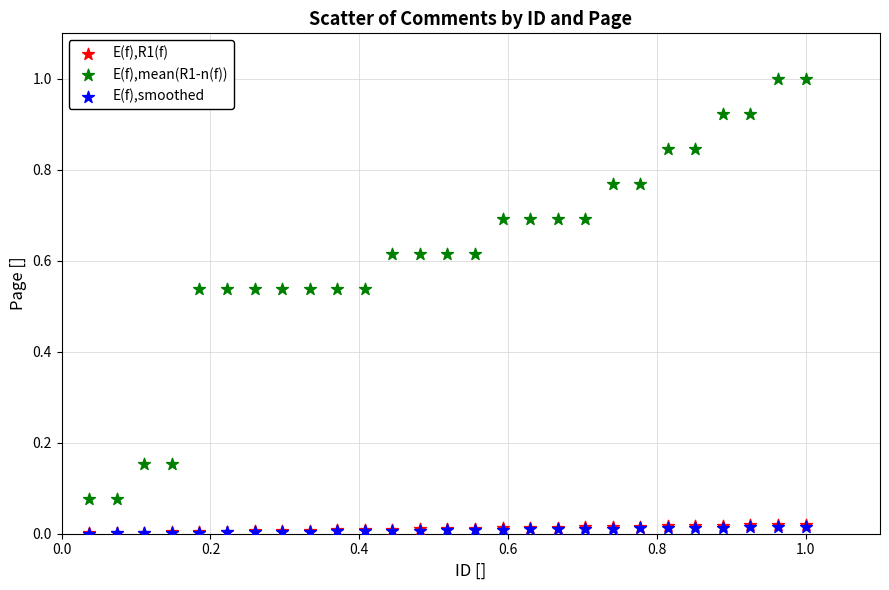

What are all the series names shown in the legend?

E(f),R1(f), E(f),mean(R1-n(f)), E(f),smoothed